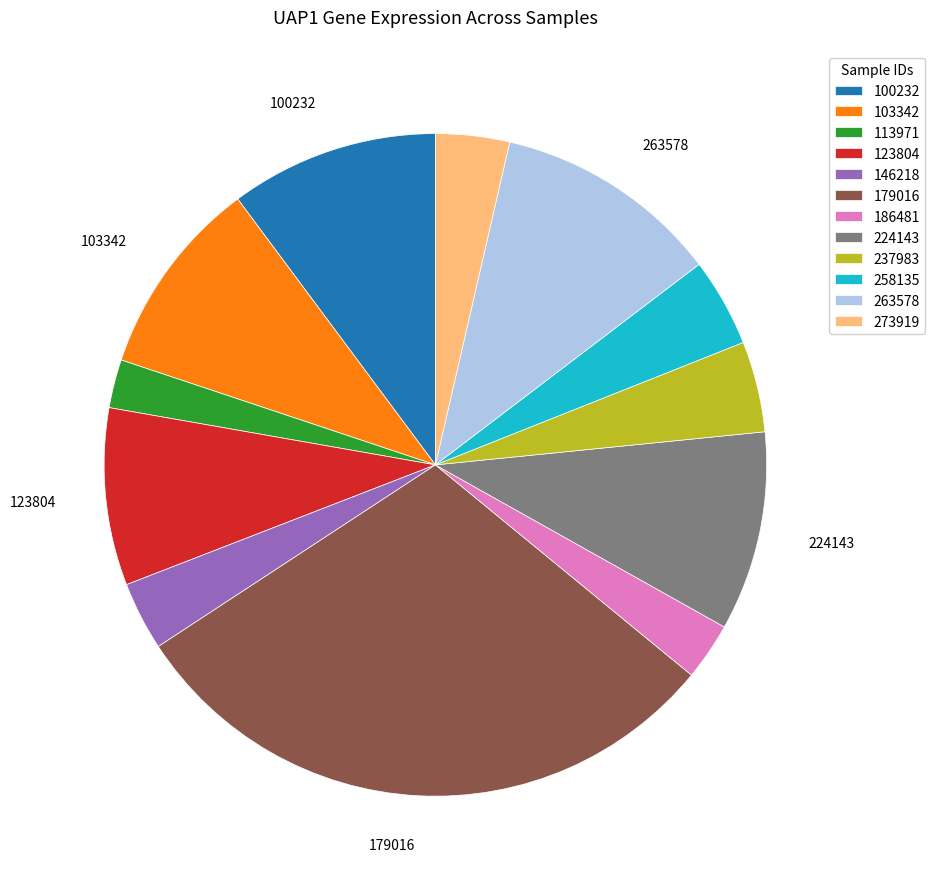

Does any single category account for the majority?

No